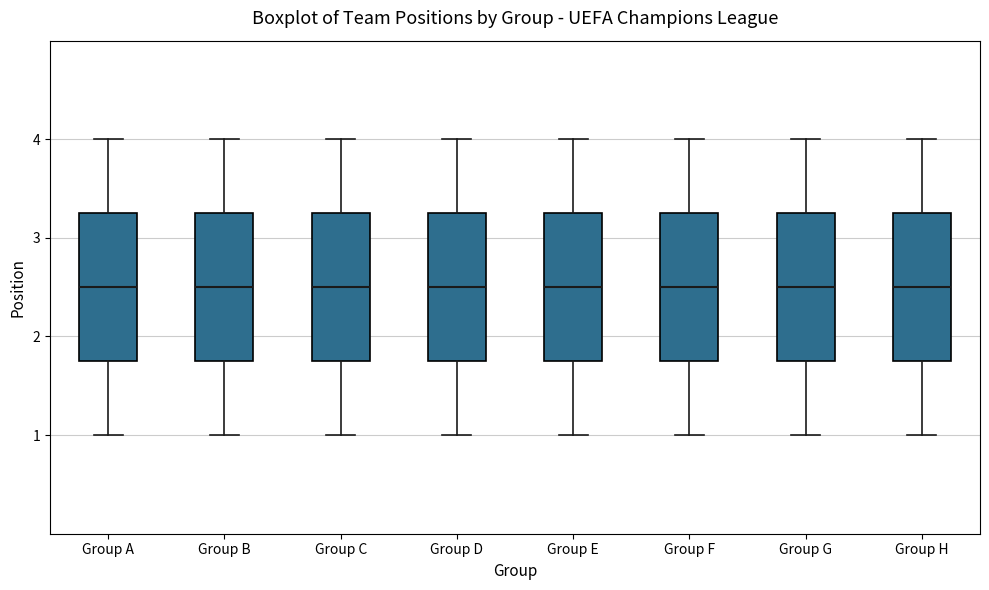

Reading left to right, transcribe this box plot: for each box, give where its median line is, the range the box spans, and where its two whiskers end, as read against the y-axis. The values are not printed on the chart, so give them approximately, as read against the axis.

Group A: median 2.5, box 1.8 to 3.3, whiskers 1.0 to 4.0
Group B: median 2.5, box 1.8 to 3.3, whiskers 1.0 to 4.0
Group C: median 2.5, box 1.8 to 3.3, whiskers 1.0 to 4.0
Group D: median 2.5, box 1.8 to 3.3, whiskers 1.0 to 4.0
Group E: median 2.5, box 1.8 to 3.3, whiskers 1.0 to 4.0
Group F: median 2.5, box 1.8 to 3.3, whiskers 1.0 to 4.0
Group G: median 2.5, box 1.8 to 3.3, whiskers 1.0 to 4.0
Group H: median 2.5, box 1.8 to 3.3, whiskers 1.0 to 4.0